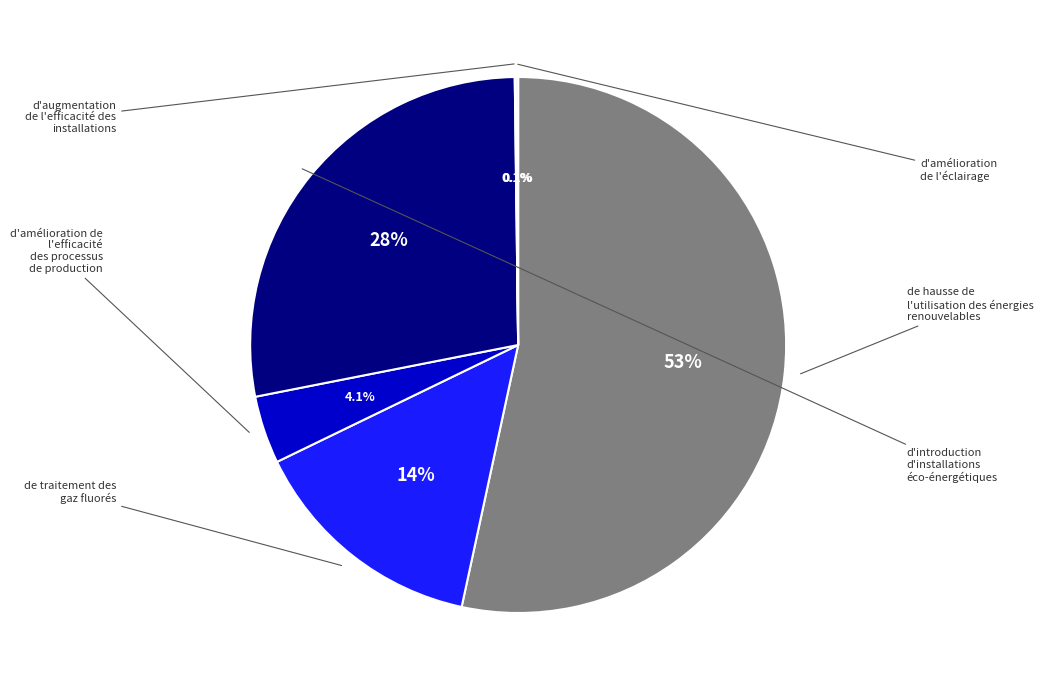

Is there any slice that represents more than half of the pie?

Yes